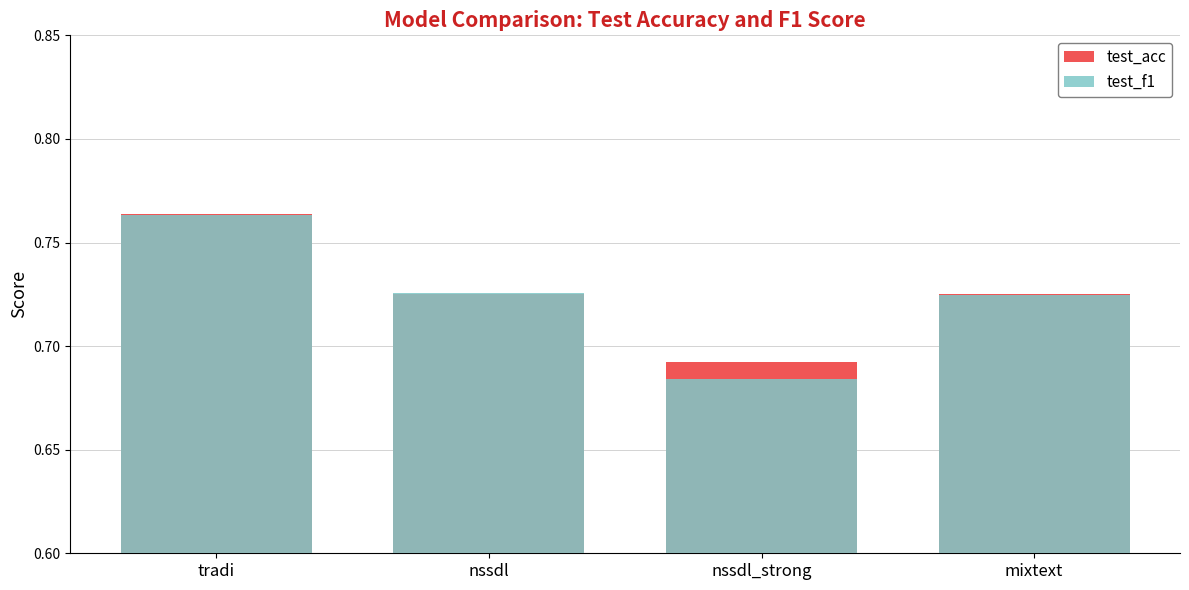

At which category is the sum across all series the highest?

tradi